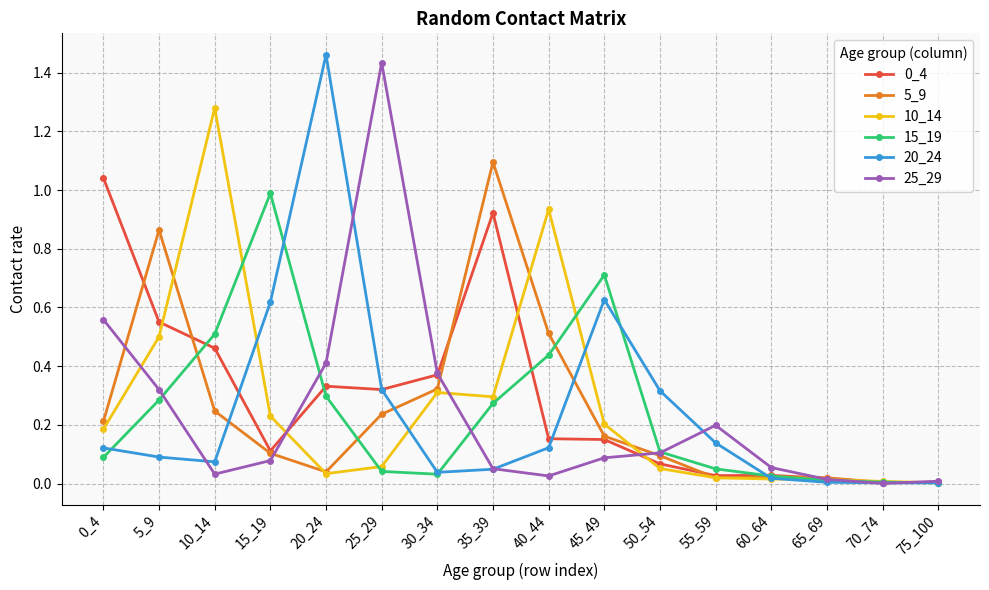

Is the value of 25_29 at 25_29 greater than the value of 10_14 at 60_64?

Yes